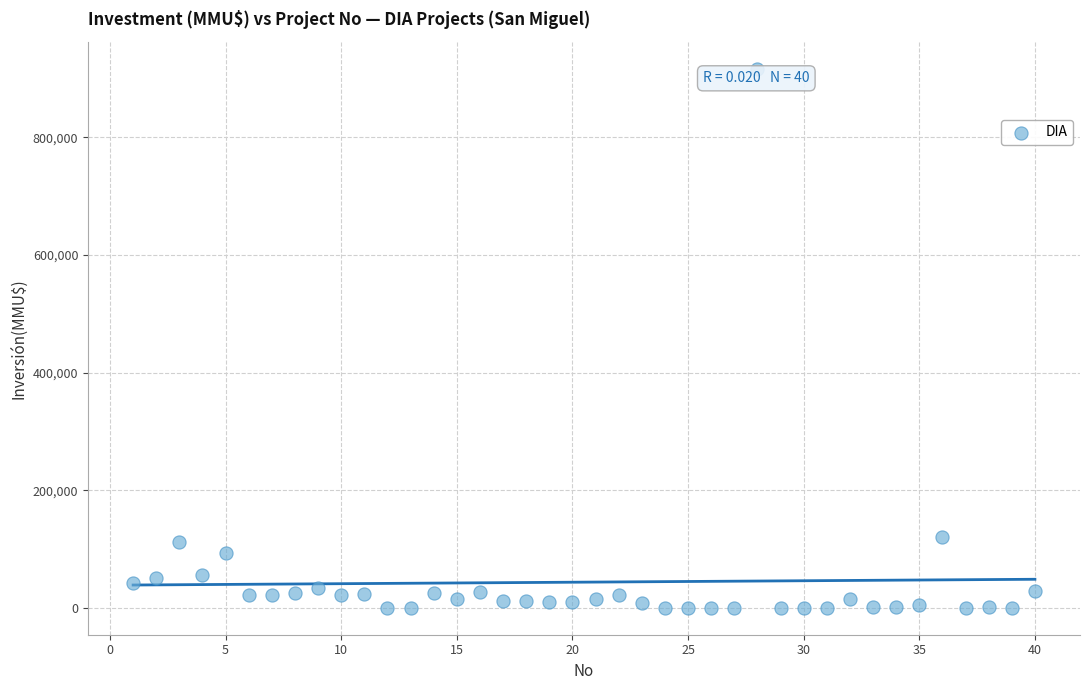

What is the range of Y values (max minus min)?

917000